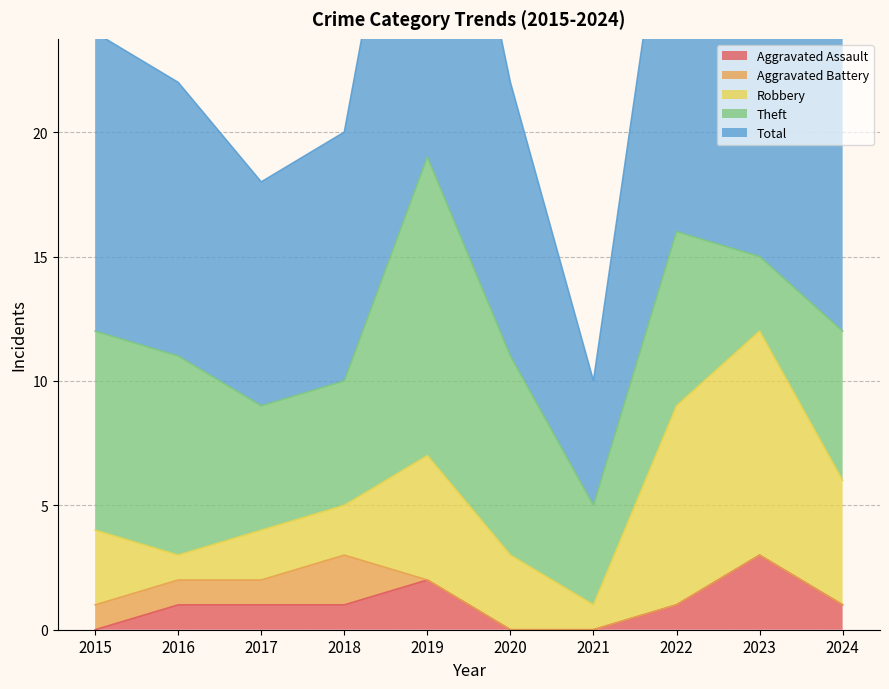

Is it true that Robbery equals 1 at 2017?

False